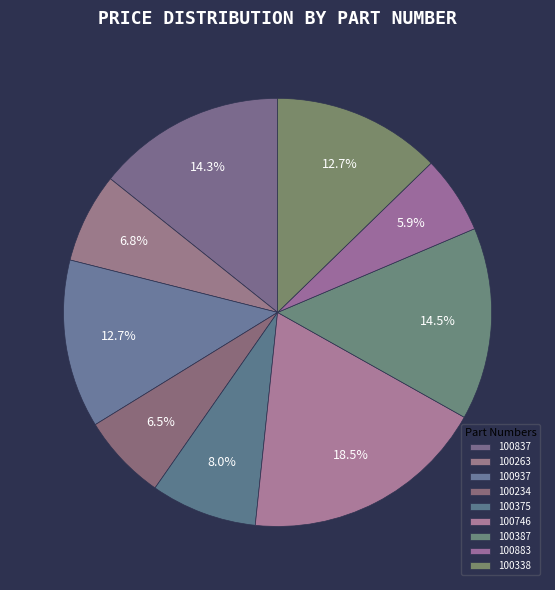

Does any single category account for the majority?

No